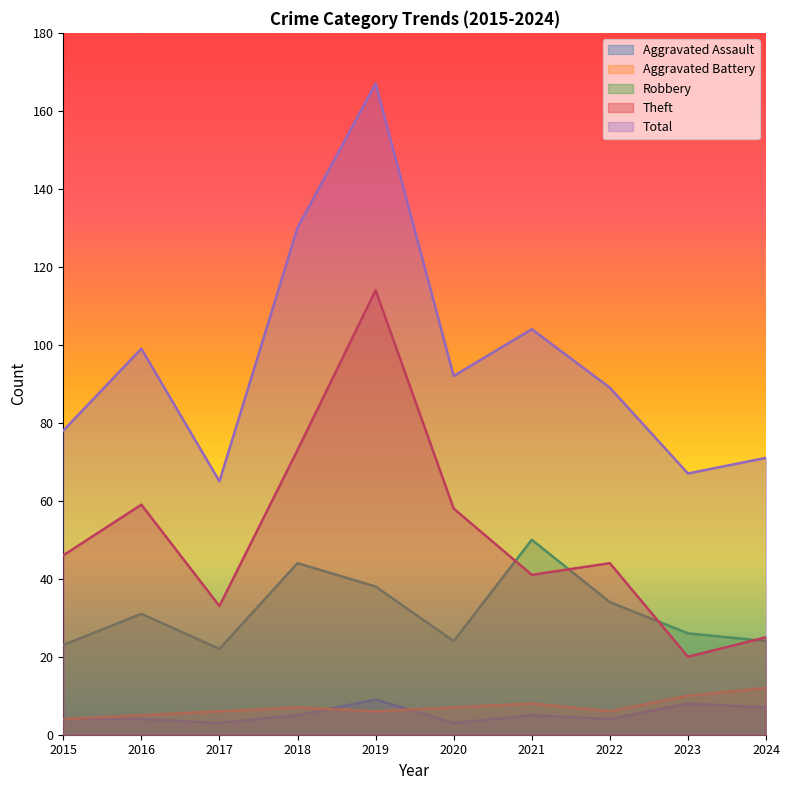

Read the Robbery value at 2019.

38